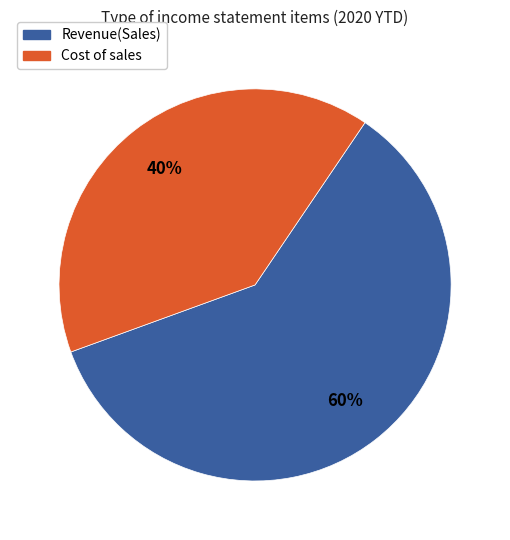

To the nearest percent, what is the average slice percentage?

50%